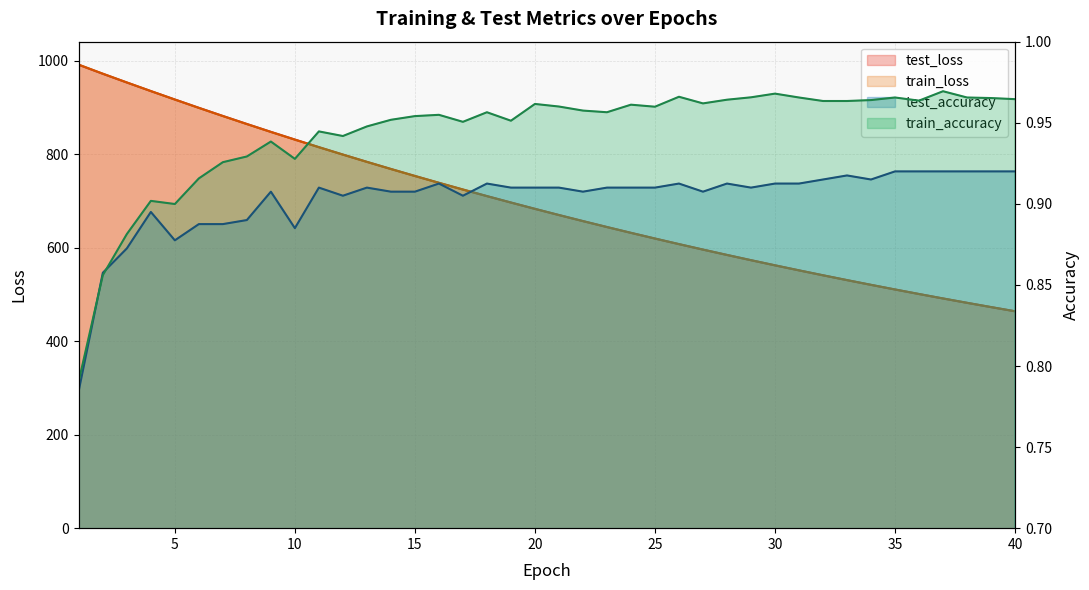

Which has a higher value, 3 or 26?

3